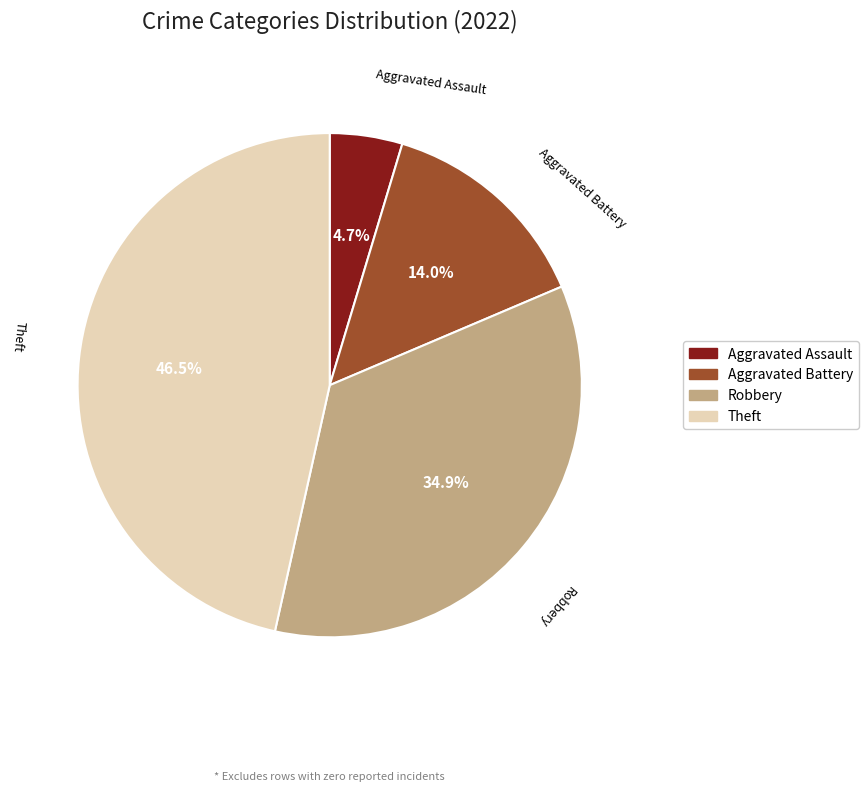

The Robbery slice represents 35% of the pie. True or false?

True